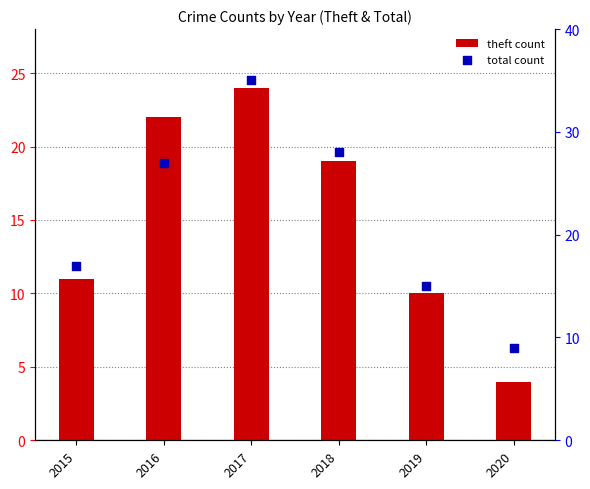

At how many categories does at least one series exceed 9?

5